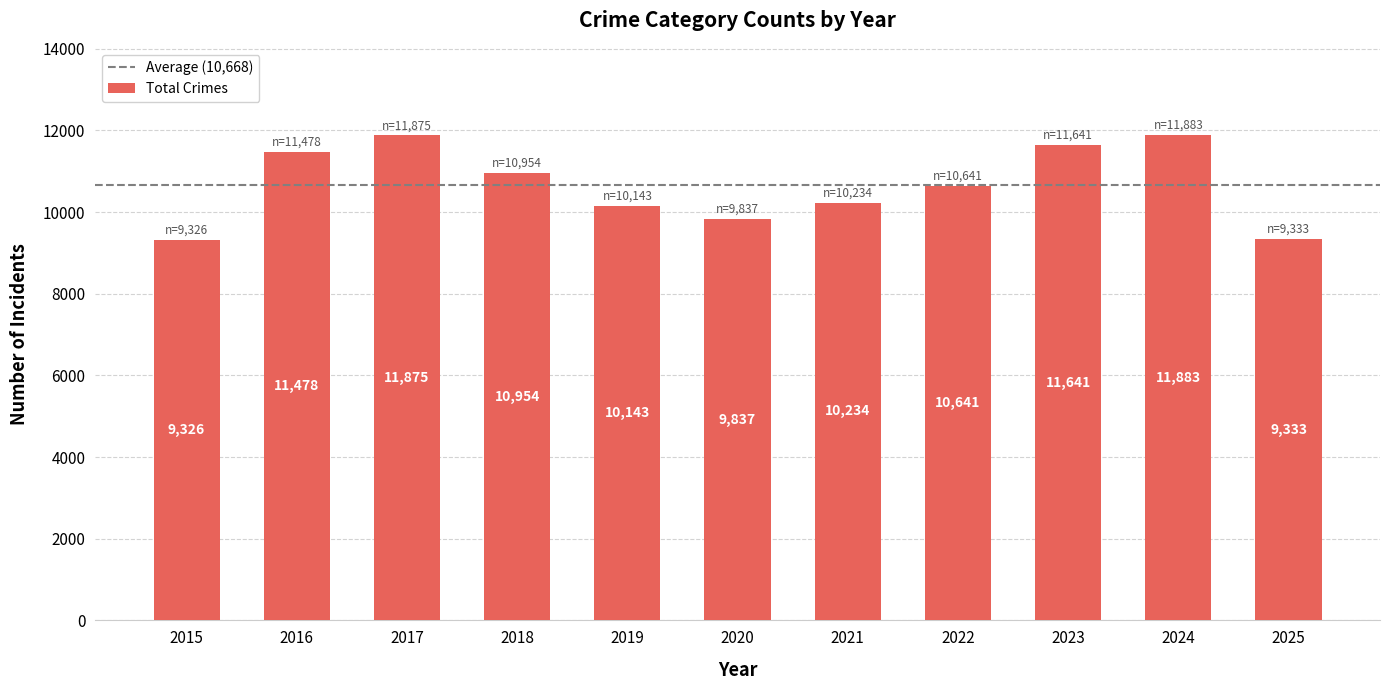

What is the value of the 8th bar from the left?

10641